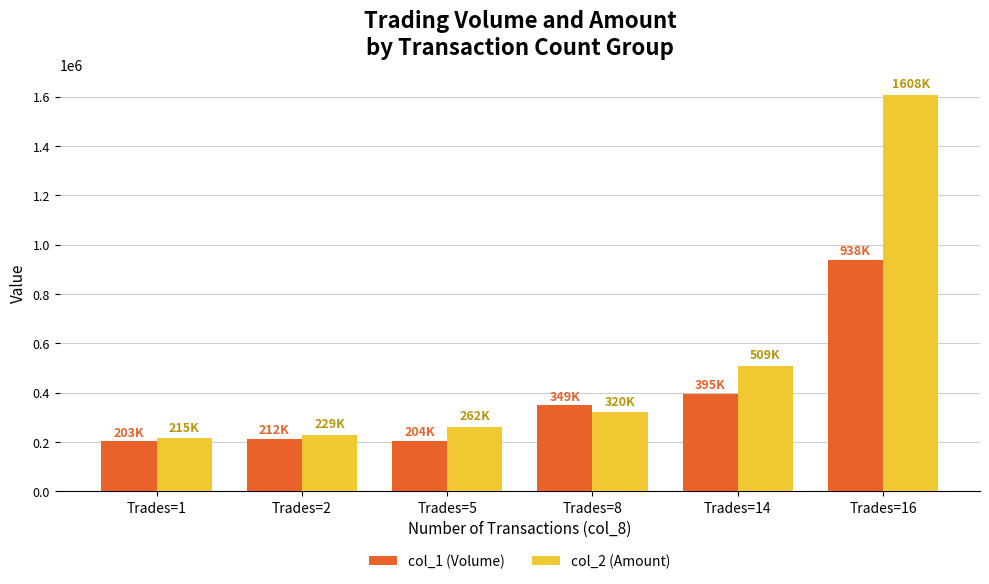

Which series has the largest total across all categories?

col_2 (Amount)